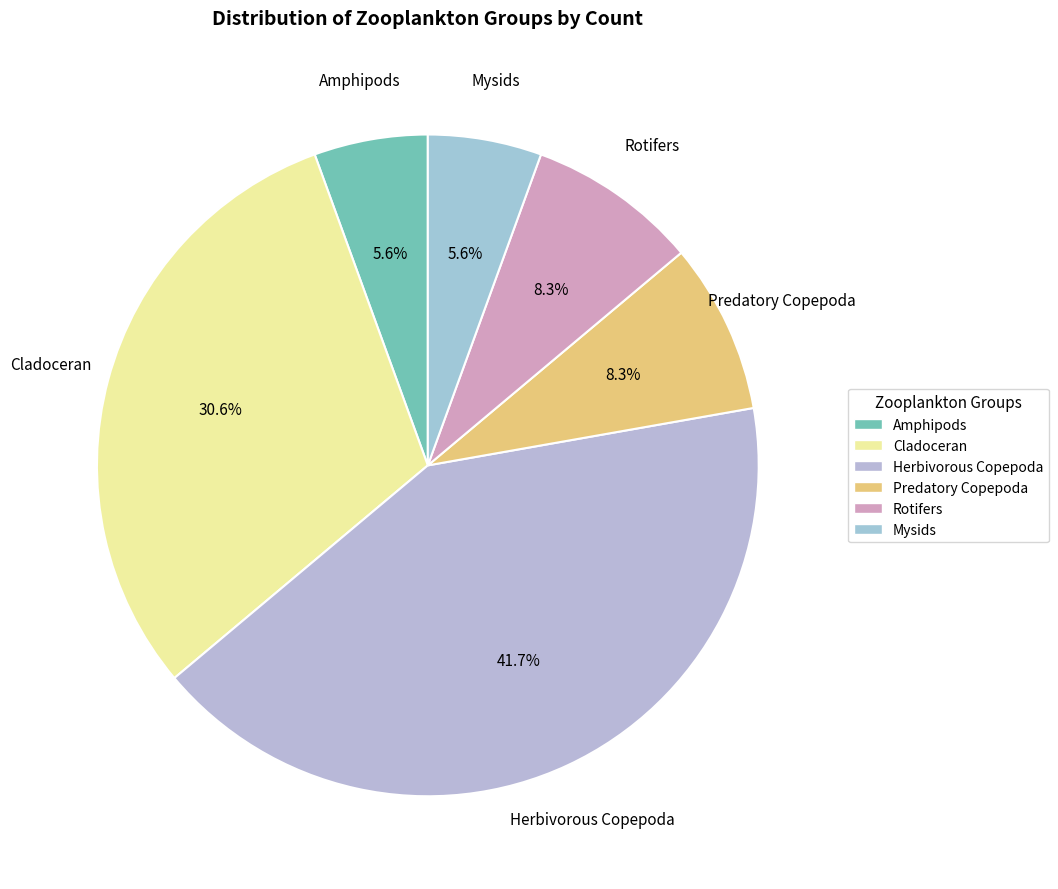

Is there any slice that represents more than half of the pie?

No